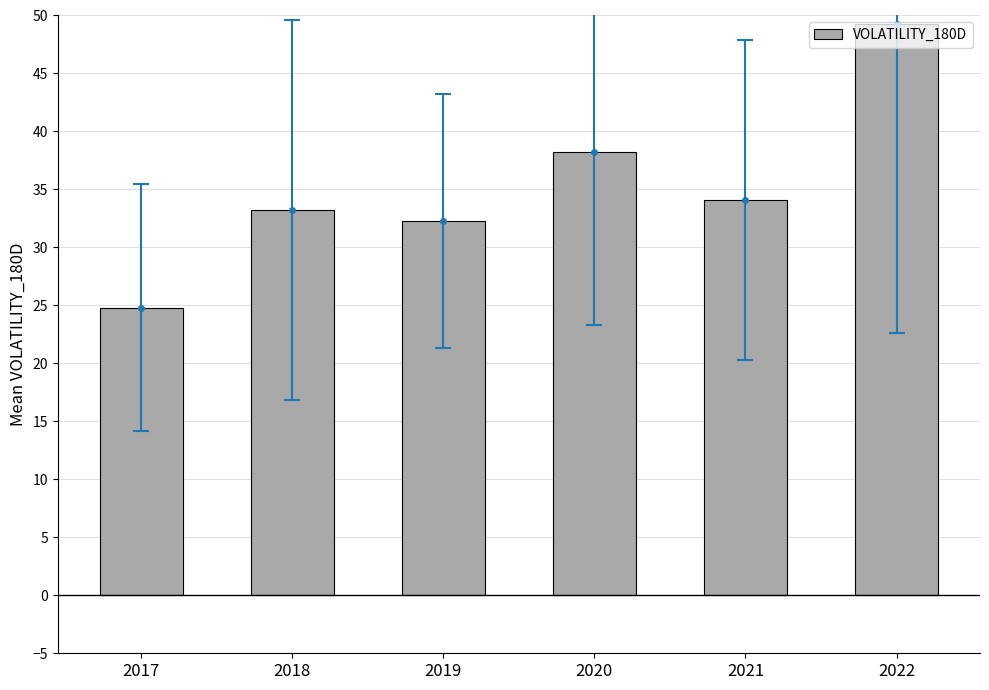

What is the value of the 4th bar from the left?

38.2